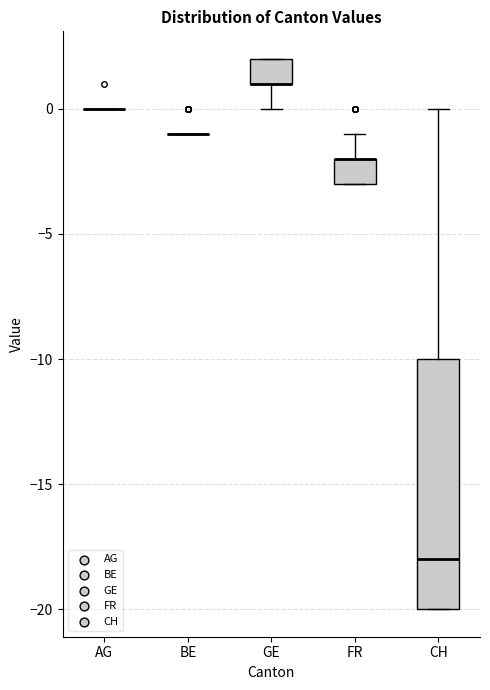

Reading left to right, transcribe this box plot: for each box, give where its median line is, the range the box spans, and where its two whiskers end, as read against the y-axis. The values are not printed on the chart, so give them approximately, as read against the axis.

AG: box collapsed to a line at 0, whiskers 0 to 0
BE: box collapsed to a line at -1, whiskers -1 to -1
GE: median 1 (drawn on the box's lower edge), box 1 to 2, whiskers 0 to 2
FR: median -2 (drawn on the box's upper edge), box -3 to -2, whiskers -3 to -1
CH: median -18, box -20 to -10, whiskers -20 to 0